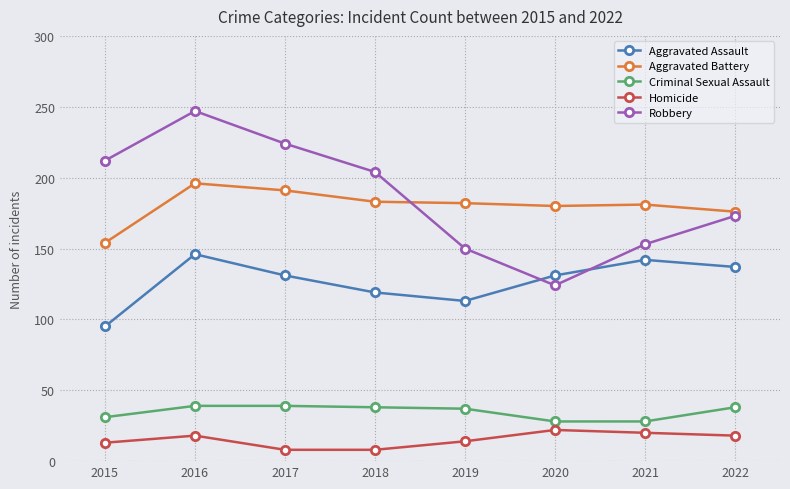

Which series has the widest spread of values?

Robbery